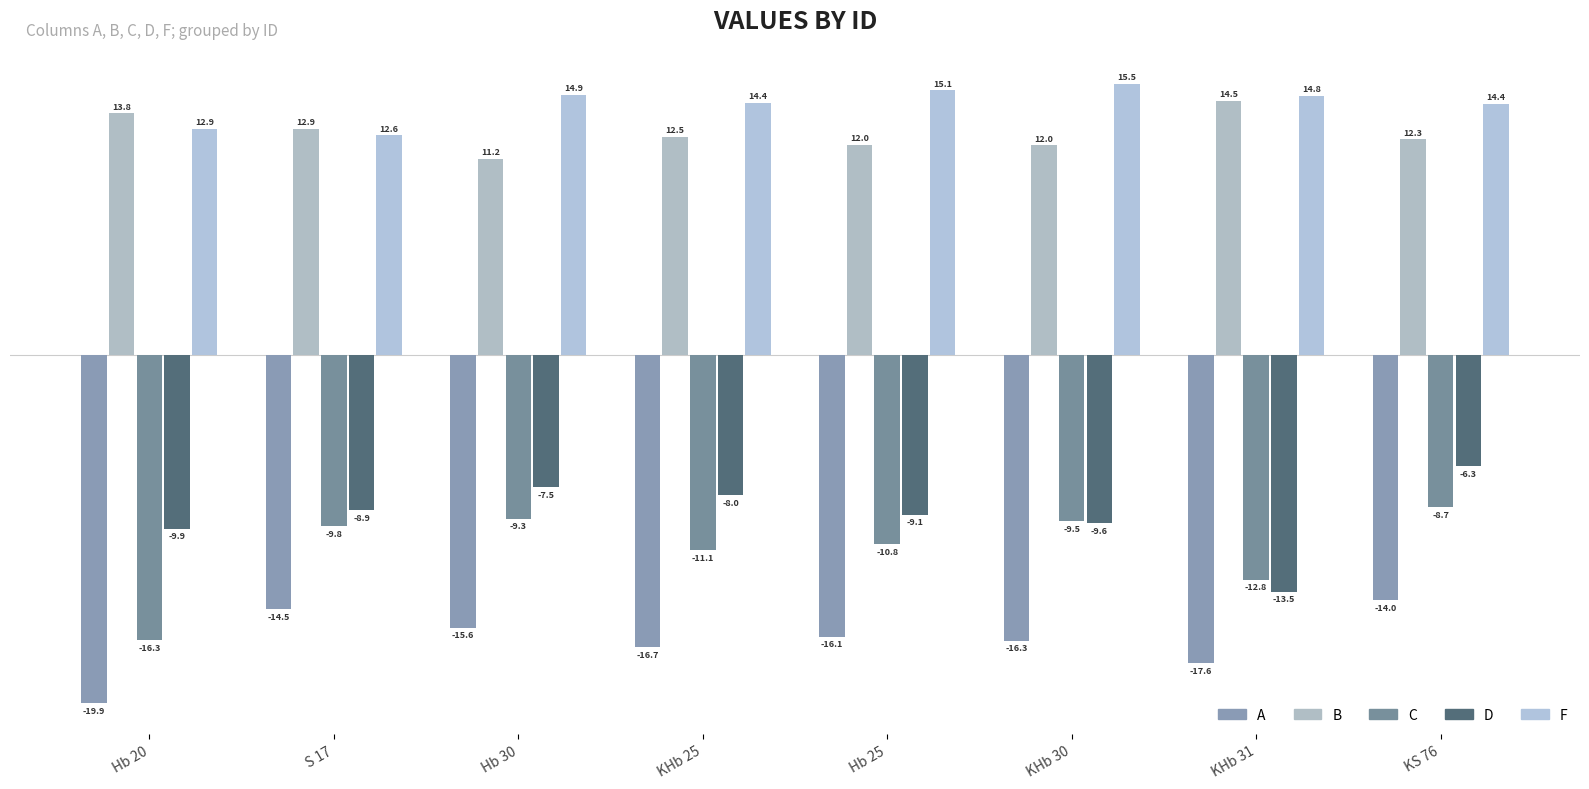

Is it true that D equals -3.0 at S 17?

False